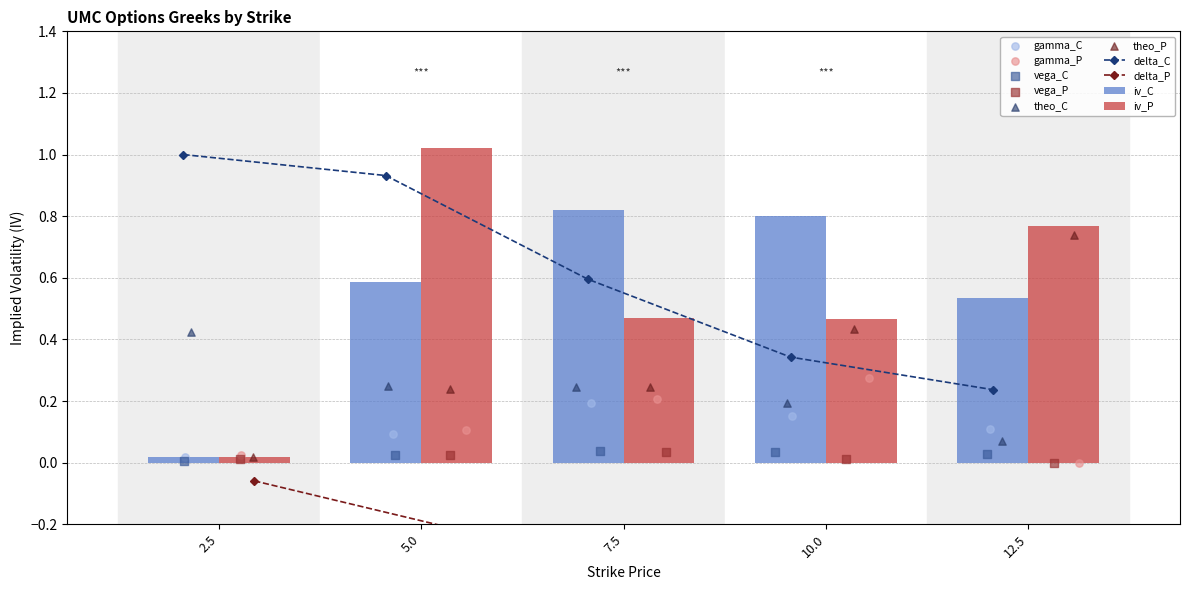

At which category is the sum across all series the highest?

5.0